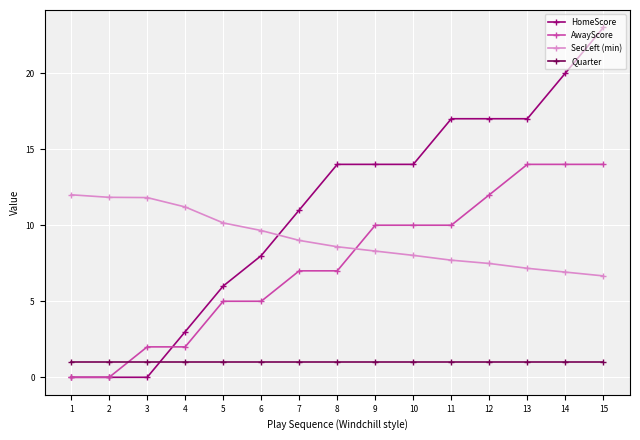

Which series has the widest spread of values?

HomeScore